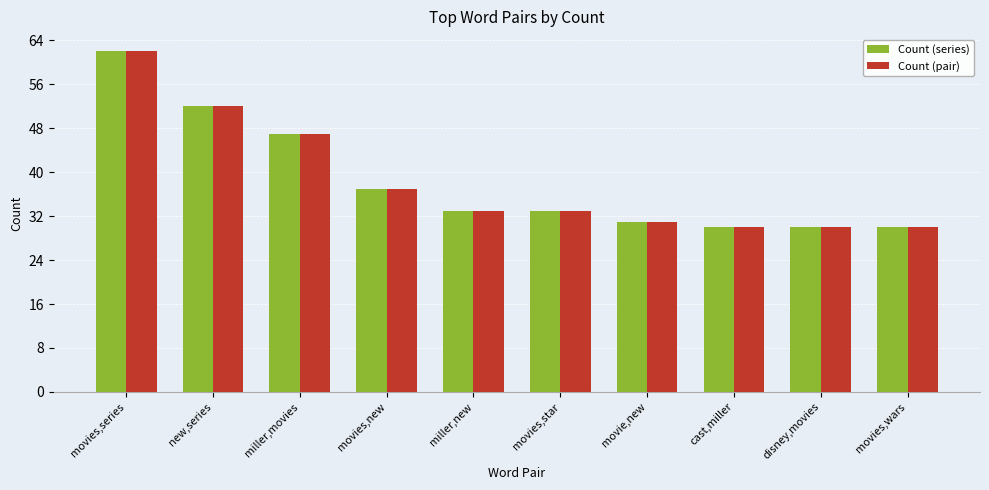

Read the Count (pair) value at movies,new, to the nearest 5.

35